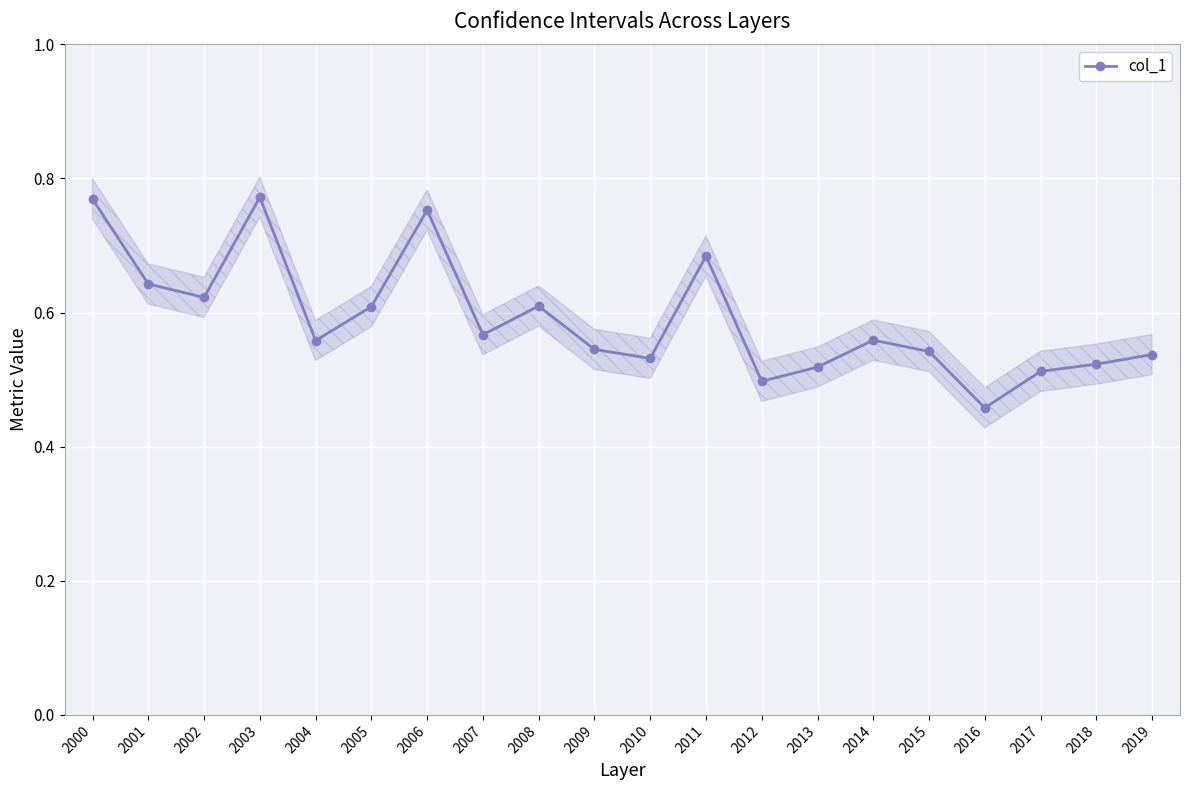

At which category does the data reach its first local valley?

2002